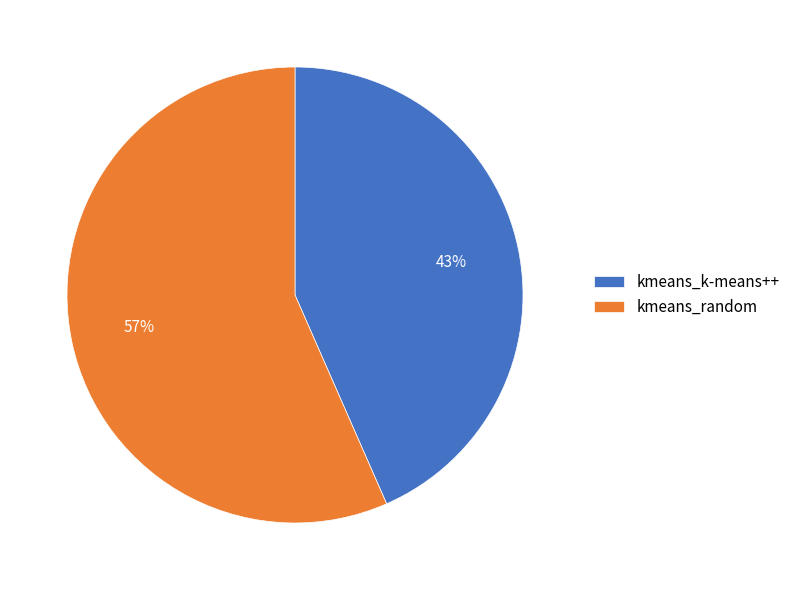

Rank the categories by value from lowest to highest.

kmeans_k-means++, kmeans_random